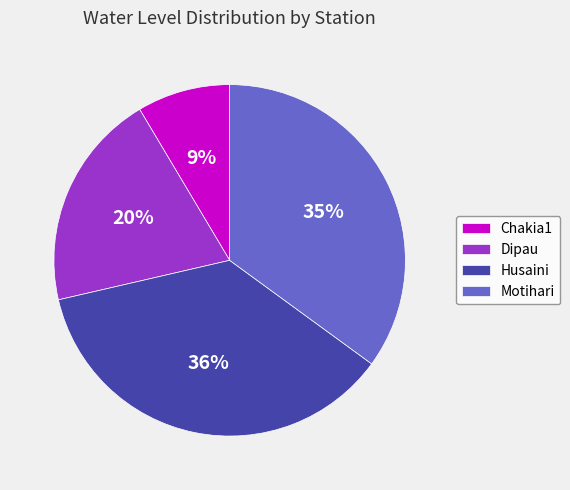

What is the ratio of the value at Dipau to the value at Husaini?

0.6